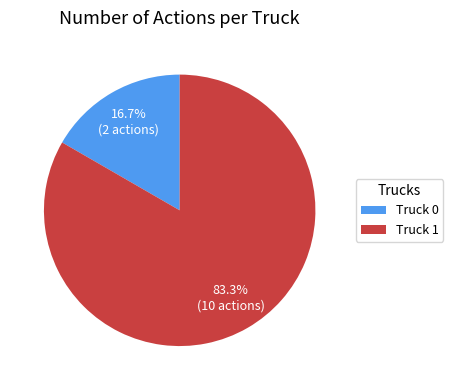

Which category has the smallest portion of the pie?

Truck 0